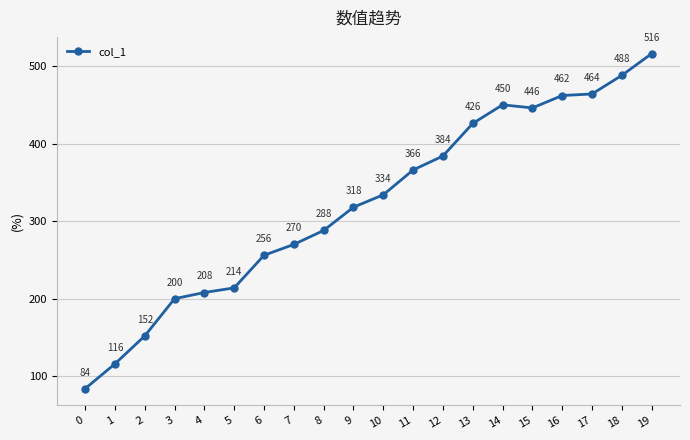

What is the value of the 17th point from the left?

462